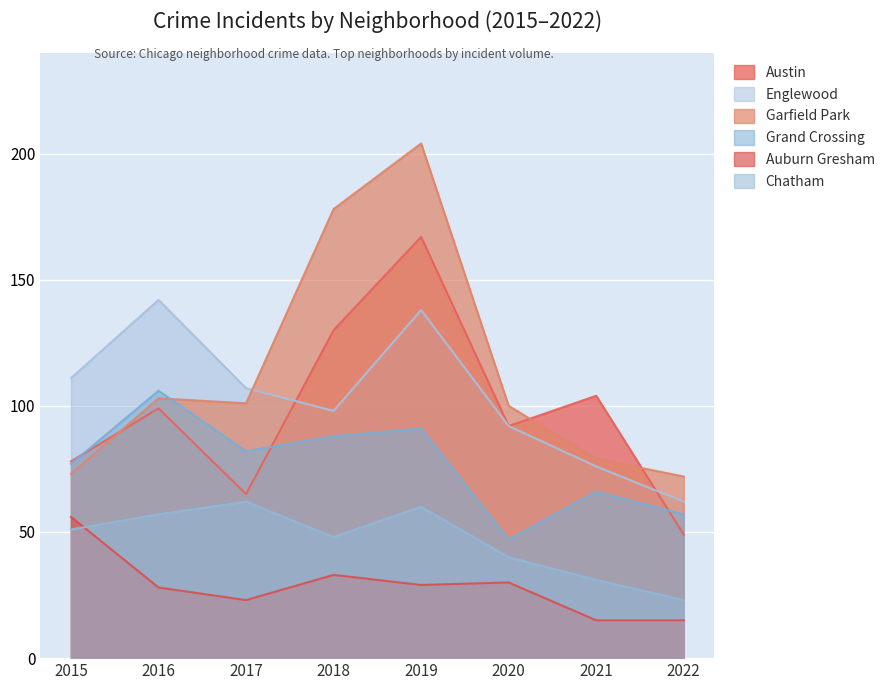

Which series has the largest total across all categories?

Garfield Park